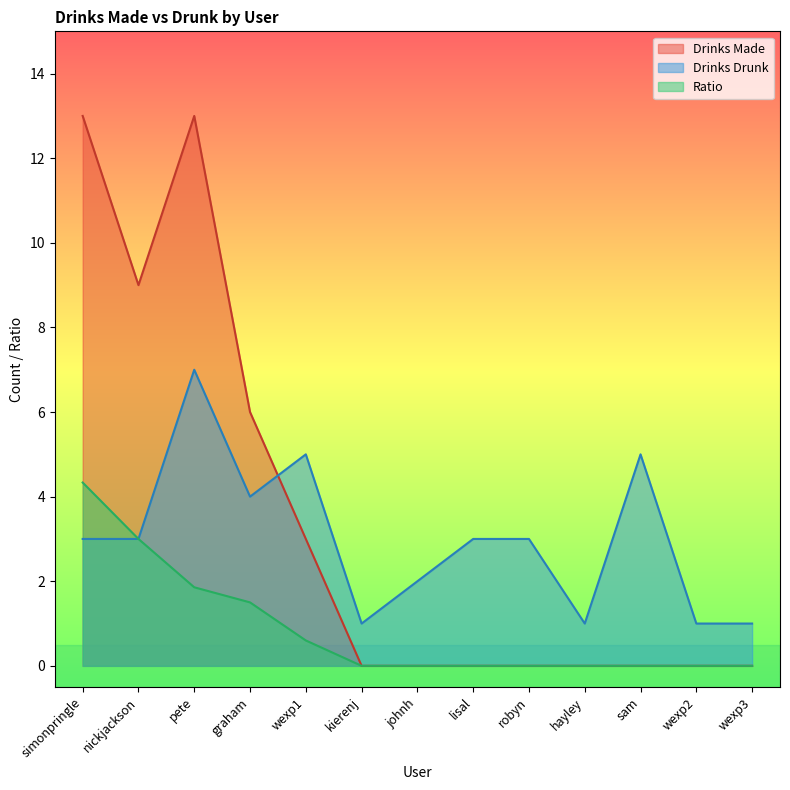

Is it true that Ratio equals 0.0 at hayley?

True